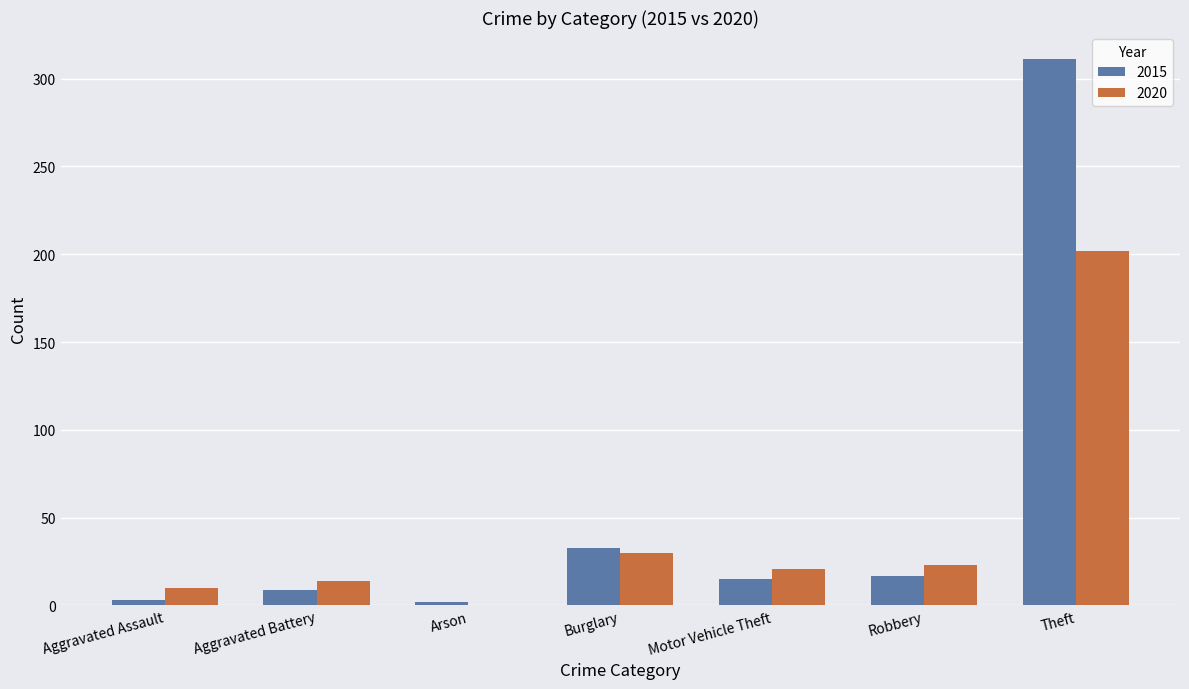

What is the spread (max minus min) of values at Burglary?

3